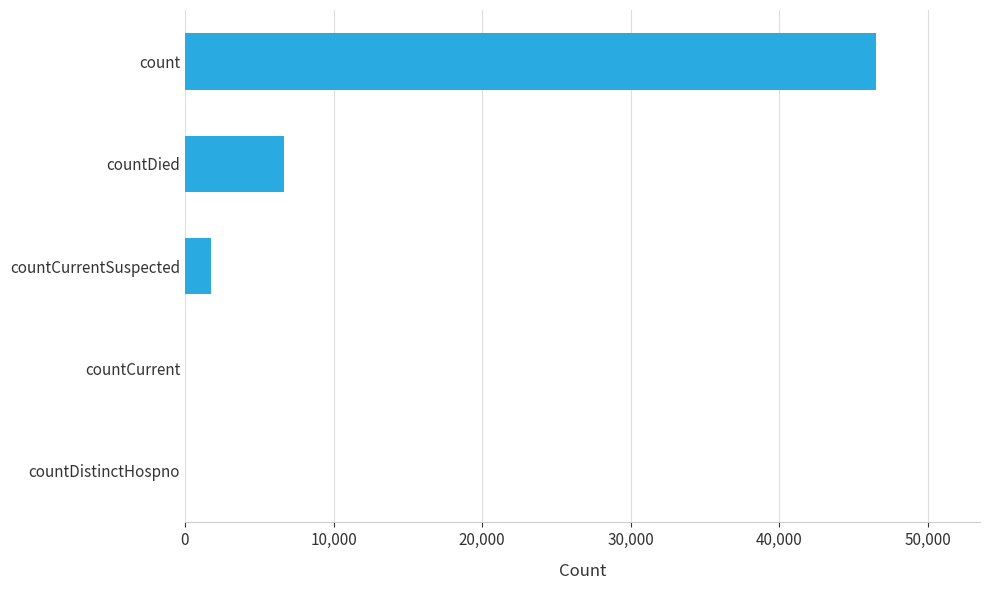

How many categories are shown in the chart?

5